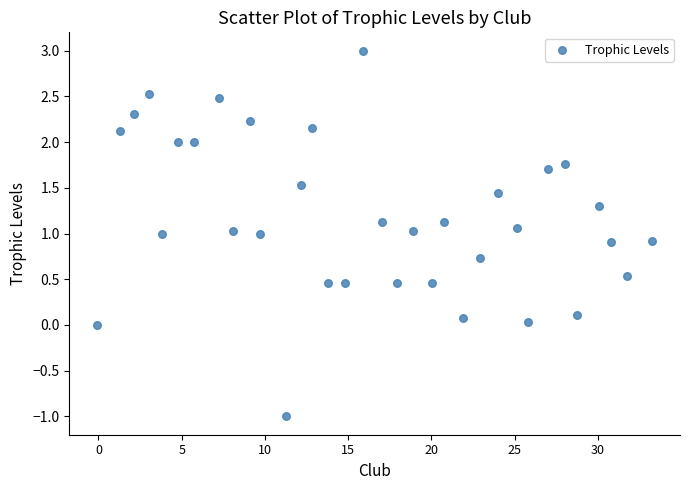

What is the range of Y values (max minus min)?

4.0